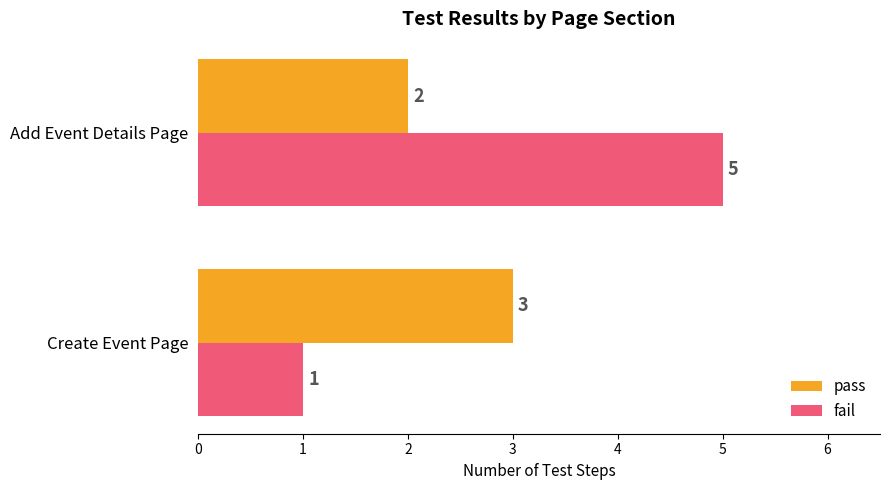

What is the sum of all pass values?

5